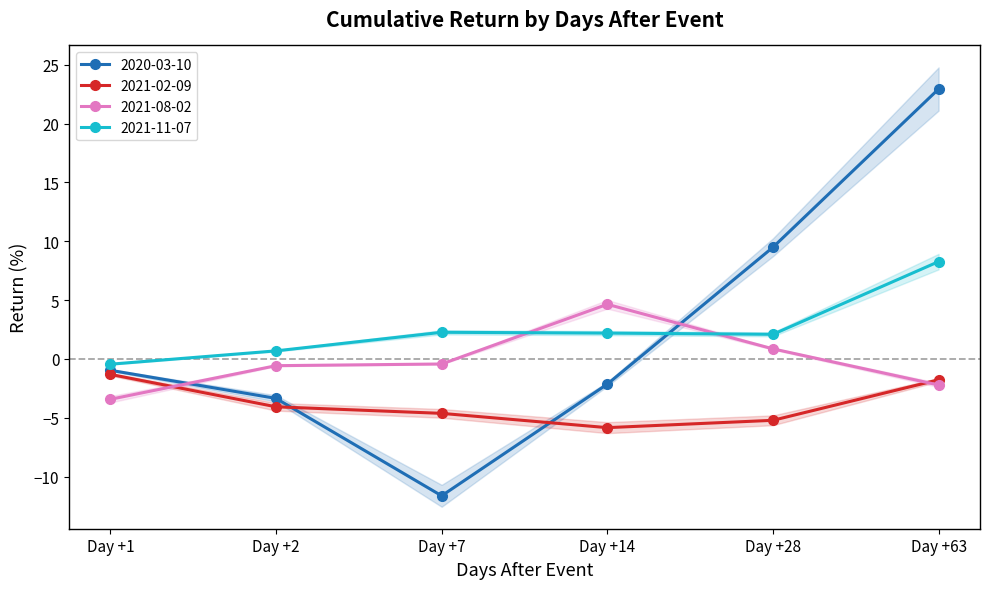

How many series are shown in this chart?

4